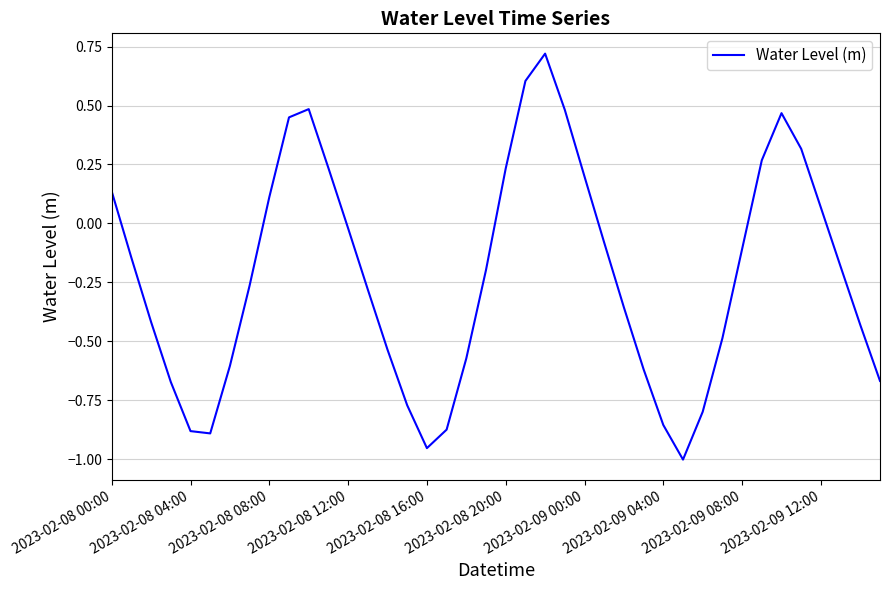

How many distinct data groups are displayed?

1